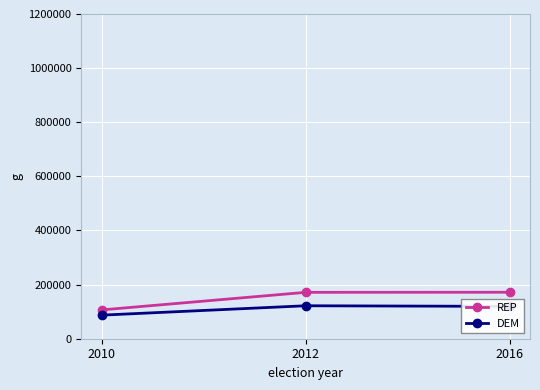

Which series changed the most between 2010 and 2016?

REP